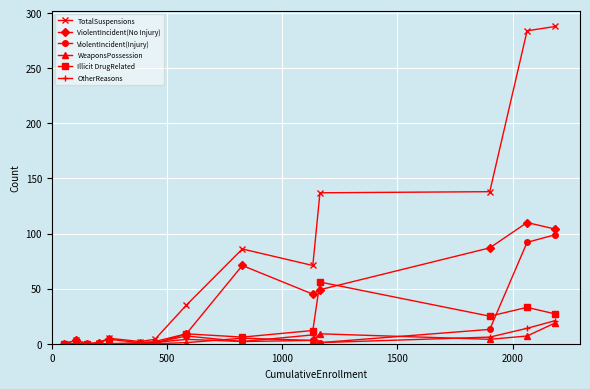

How many lines are shown in the chart?

6